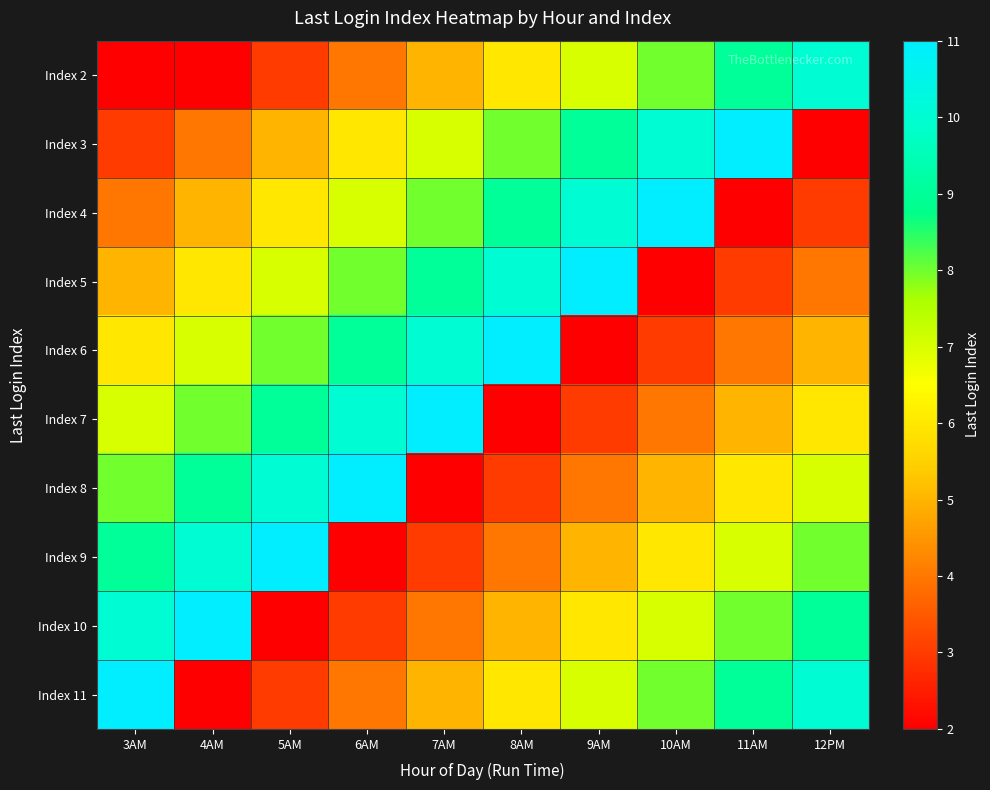

Which category has the lowest value across all series?

3AM